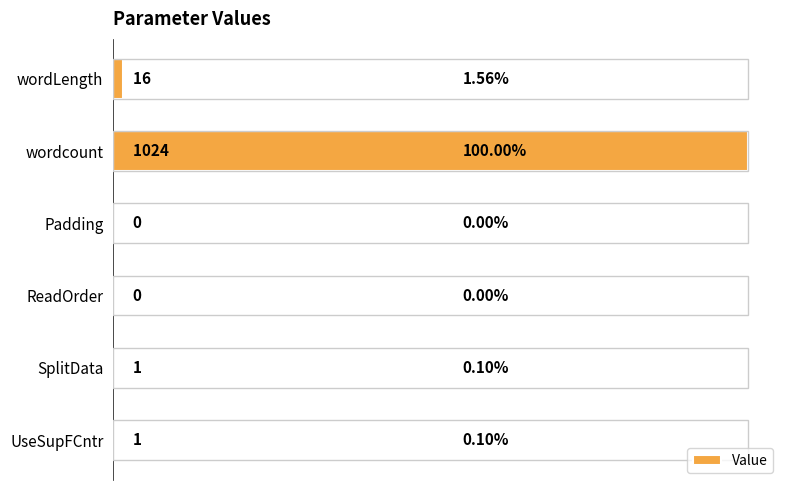

Count the number of categories in the chart.

6